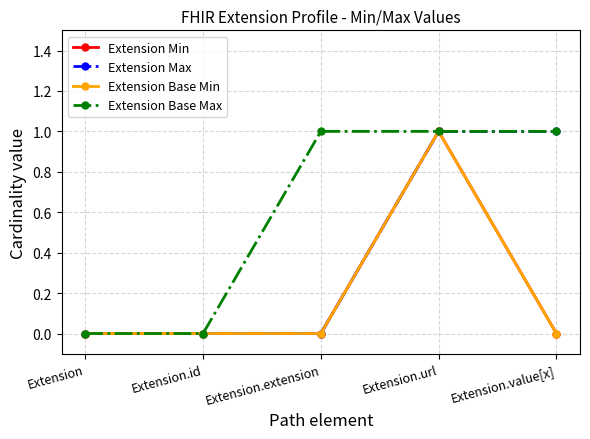

Is this an area chart (filled region under the line)?

No